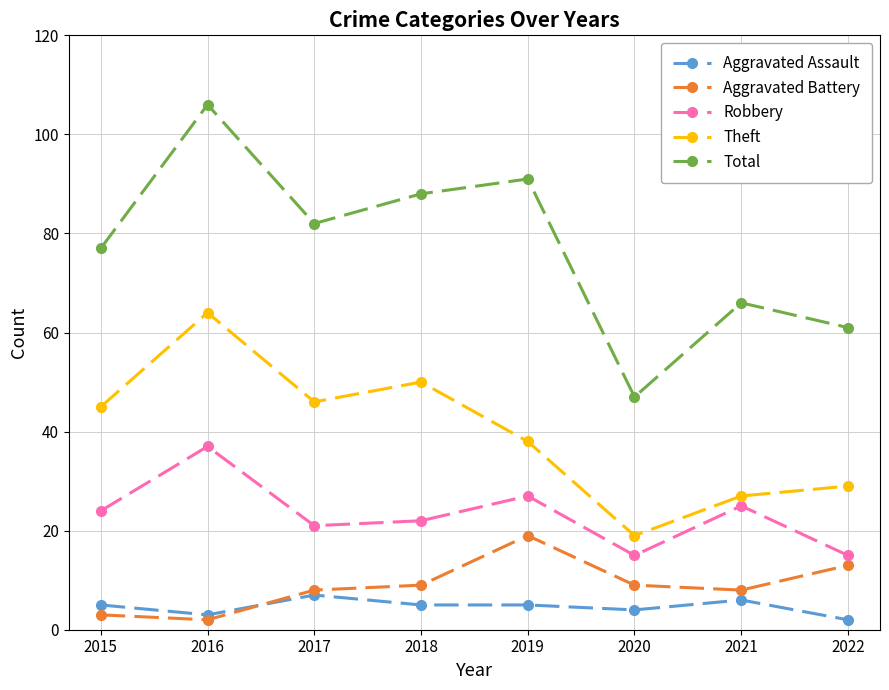

Where is Theft nearest to the value 41?

2019